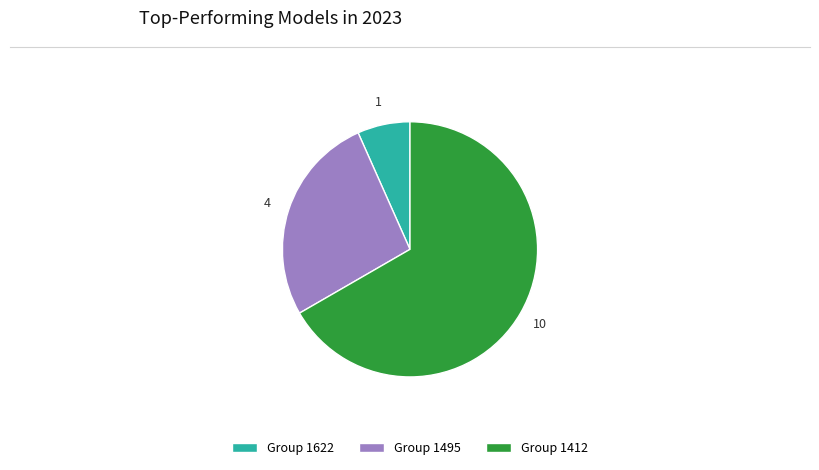

The Group 1412 slice represents 67% of the pie. True or false?

True